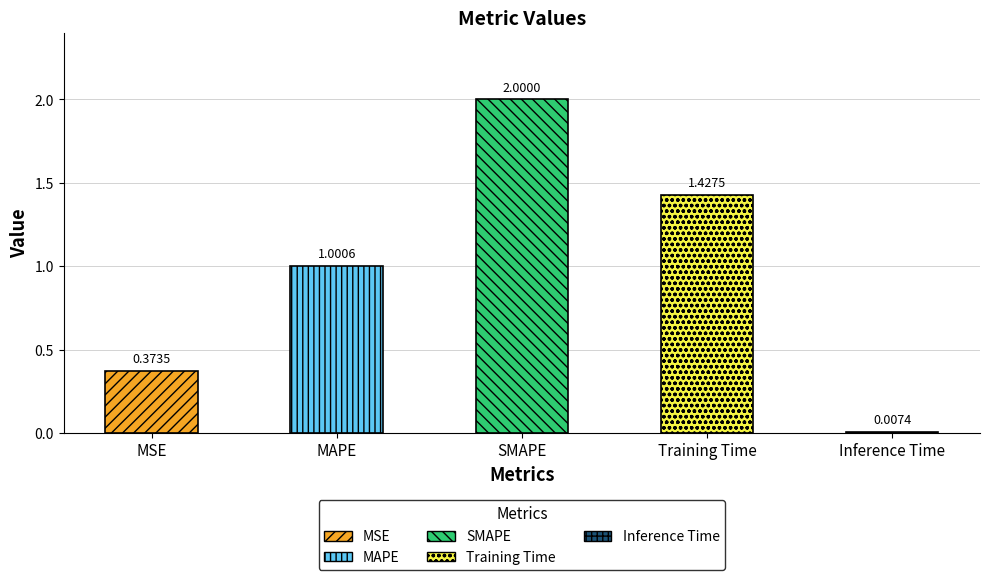

Reading left to right, list all the values displayed in this chart.

0.4	1.0	2.0	1.4	0.0